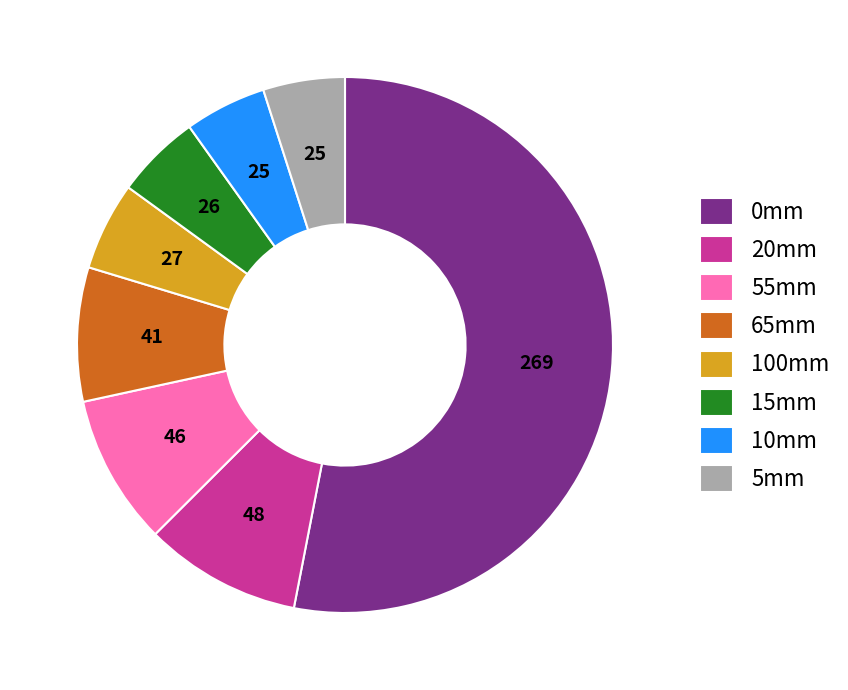

What is the ratio of the value at 10mm to the value at 15mm?

1.0